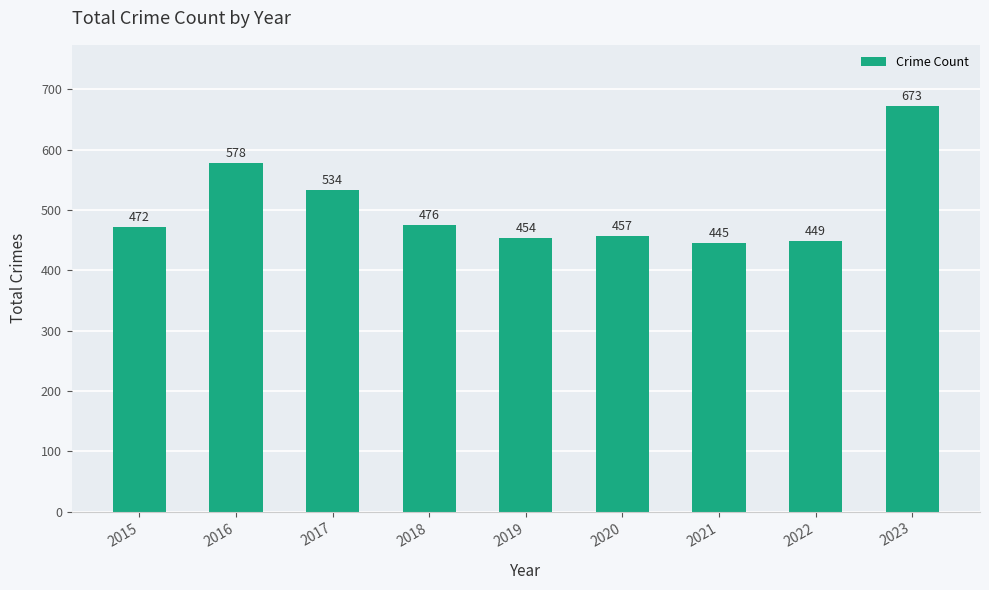

What is the change in value from 2015 to 2016?

+106